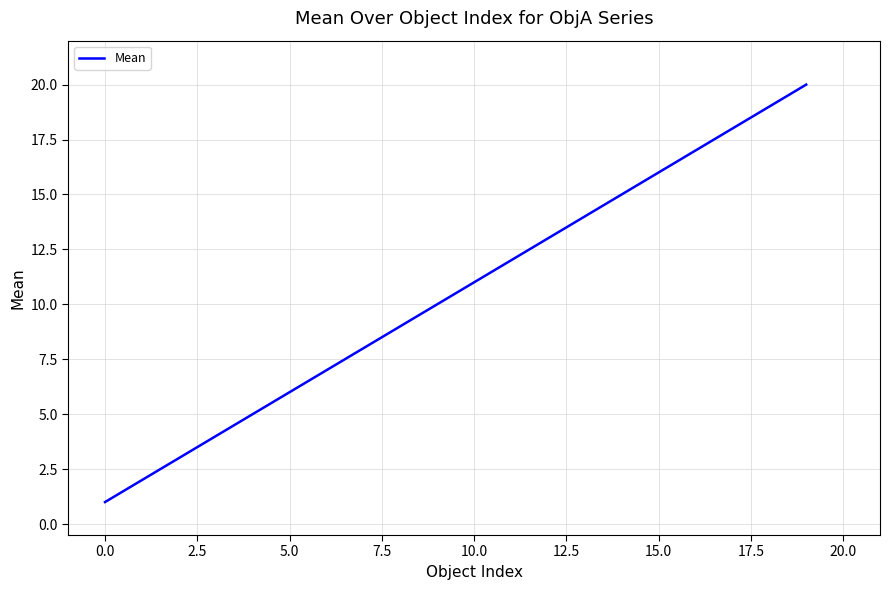

How many lines are shown in the chart?

1